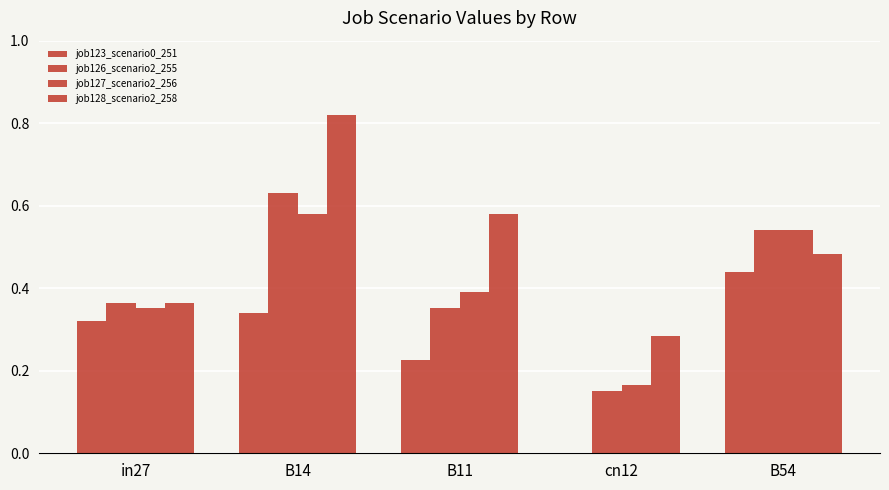

How many values in job123_scenario0_251 are above zero?

4